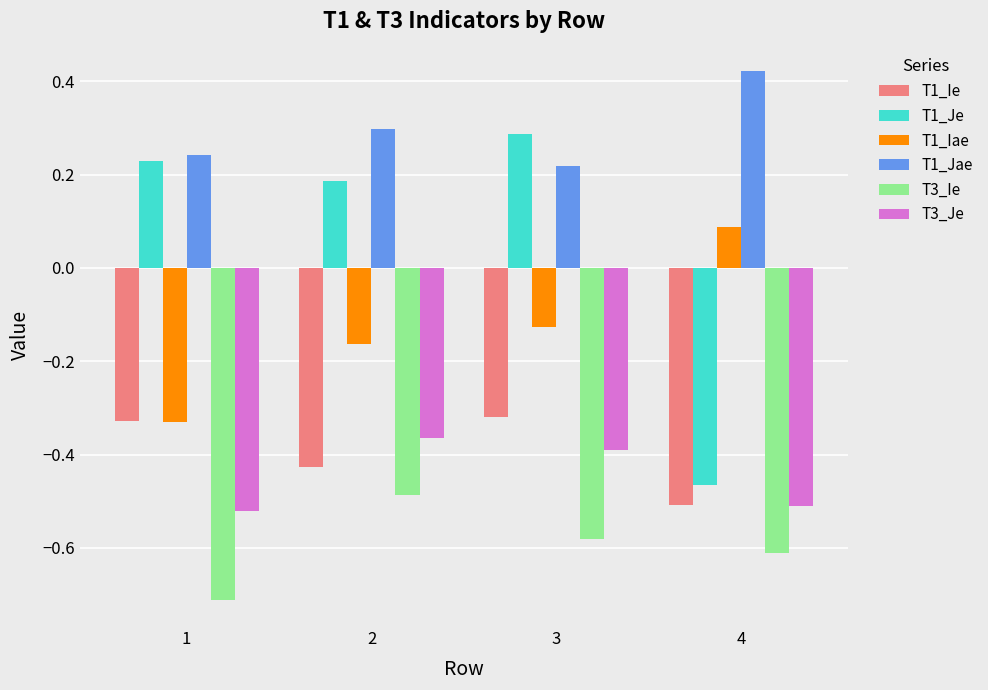

What is the sum of the T1_Jae values at 2 and 1?

0.5